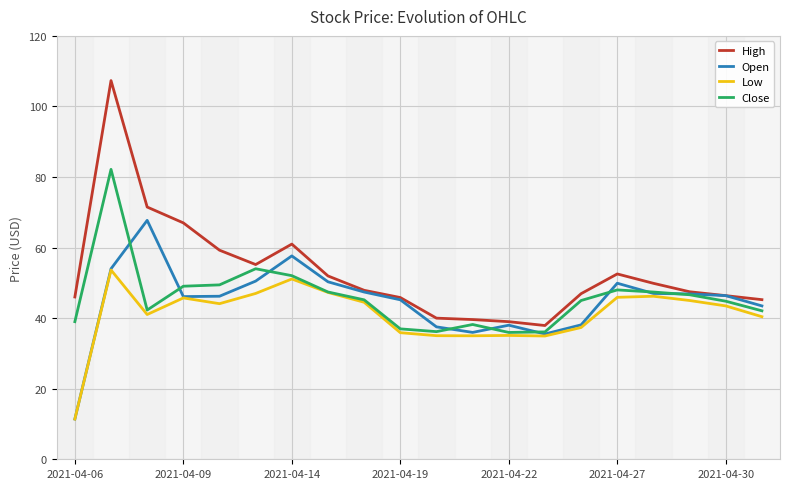

At how many categories does at least one series exceed 77?

1